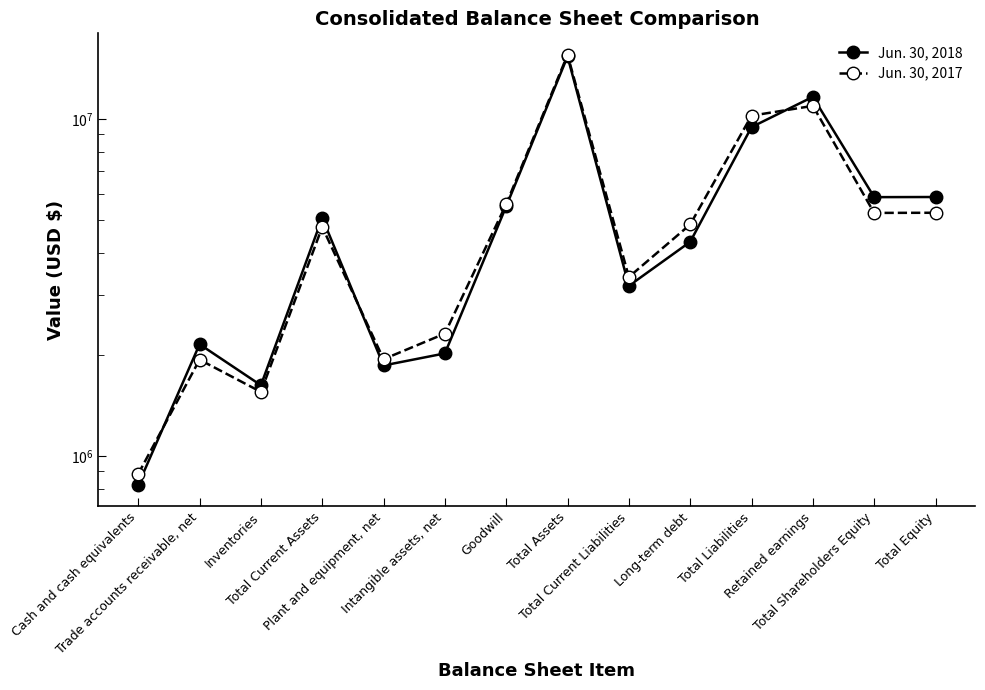

Between Plant and equipment, net and Total Liabilities, which is larger?

Total Liabilities